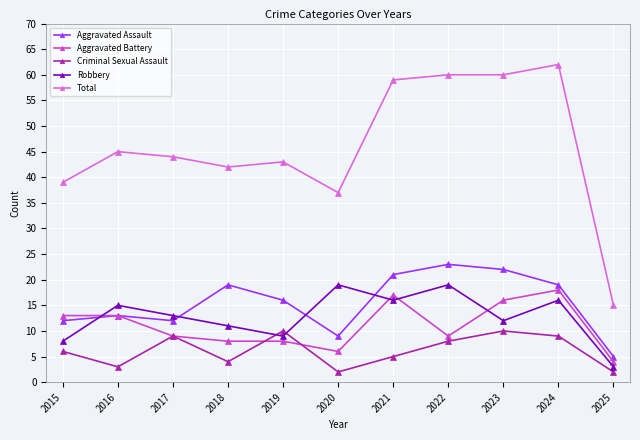

True or false: Aggravated Battery has a value of 8 at 2019.

True